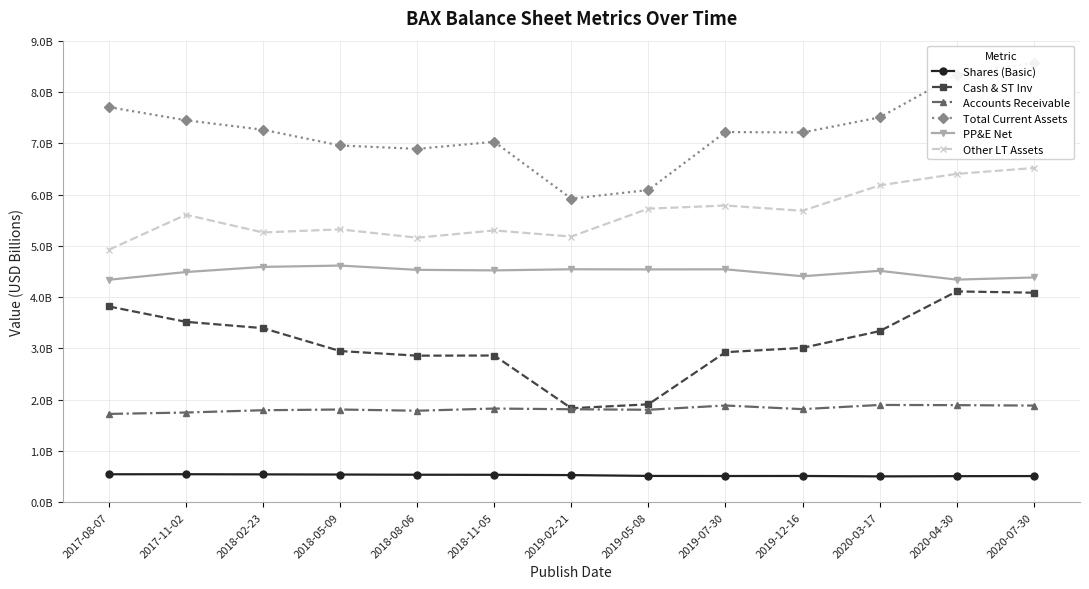

What is the total value across all series at 2019-07-30?

22.9